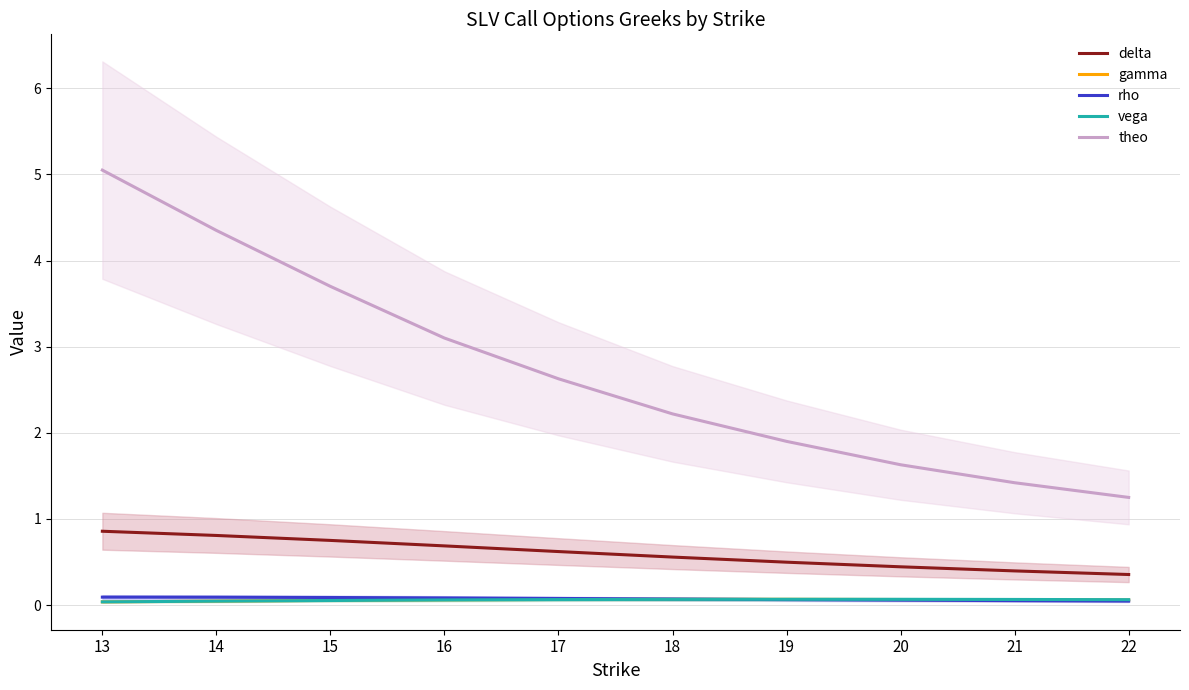

What is the maximum value for theo?

5.1